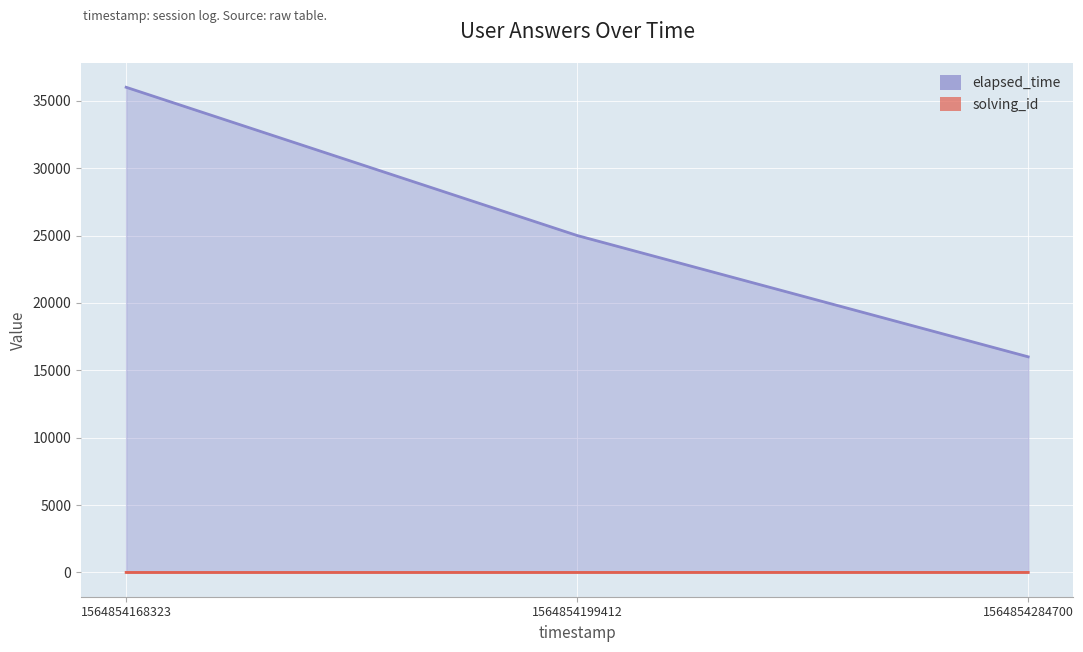

At which label is solving_id closest to 2?

1564854199412